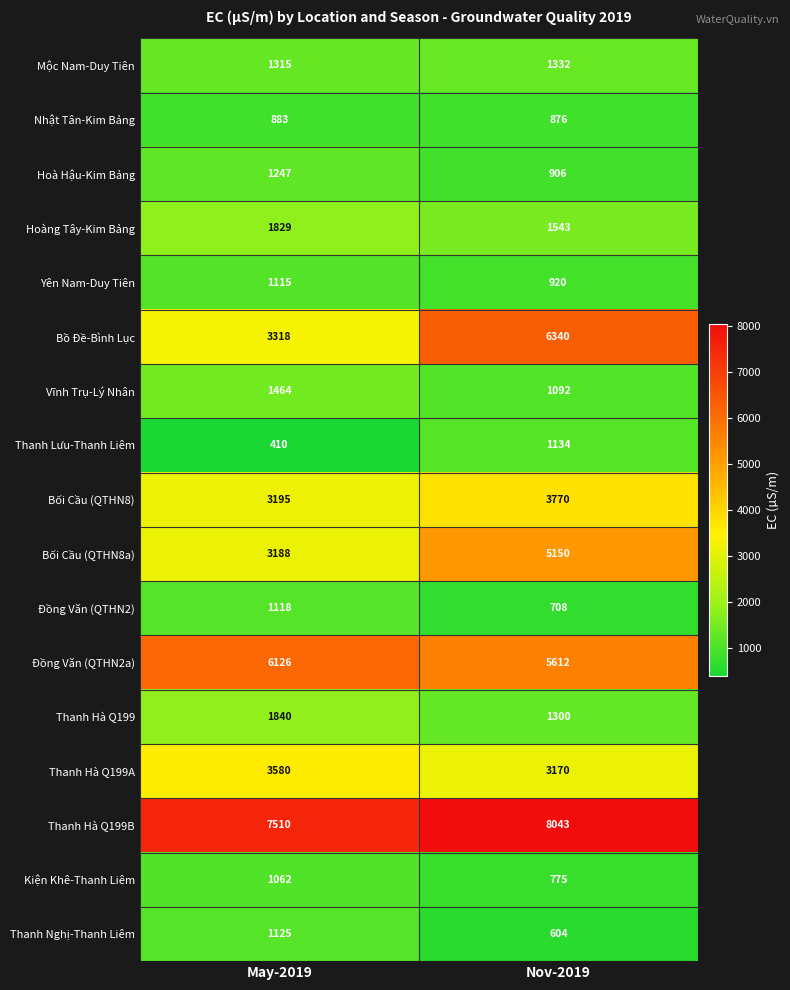

What is the spread (max minus min) of values at May-2019?

7100